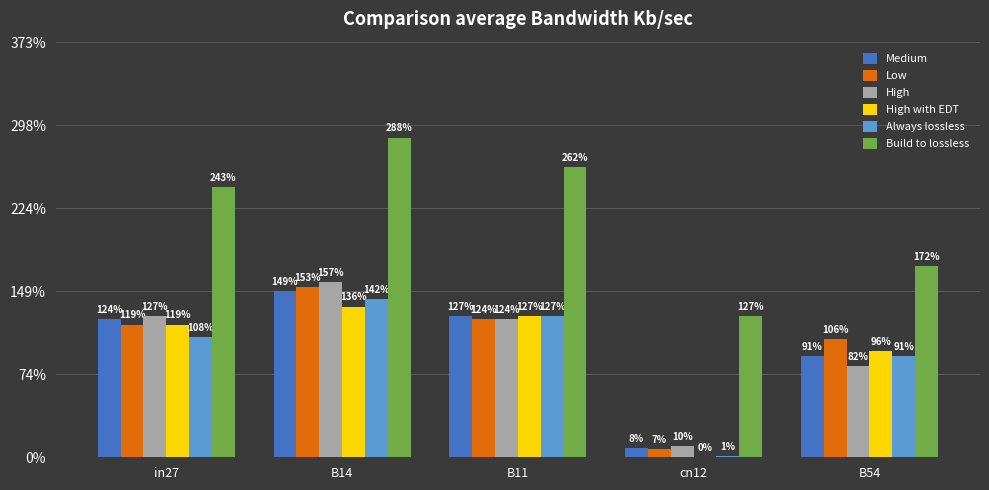

At which label does High reach its peak?

B14